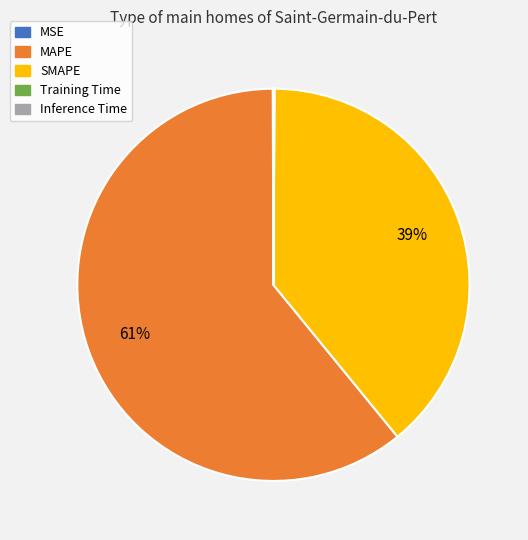

Which slice is the largest?

MAPE